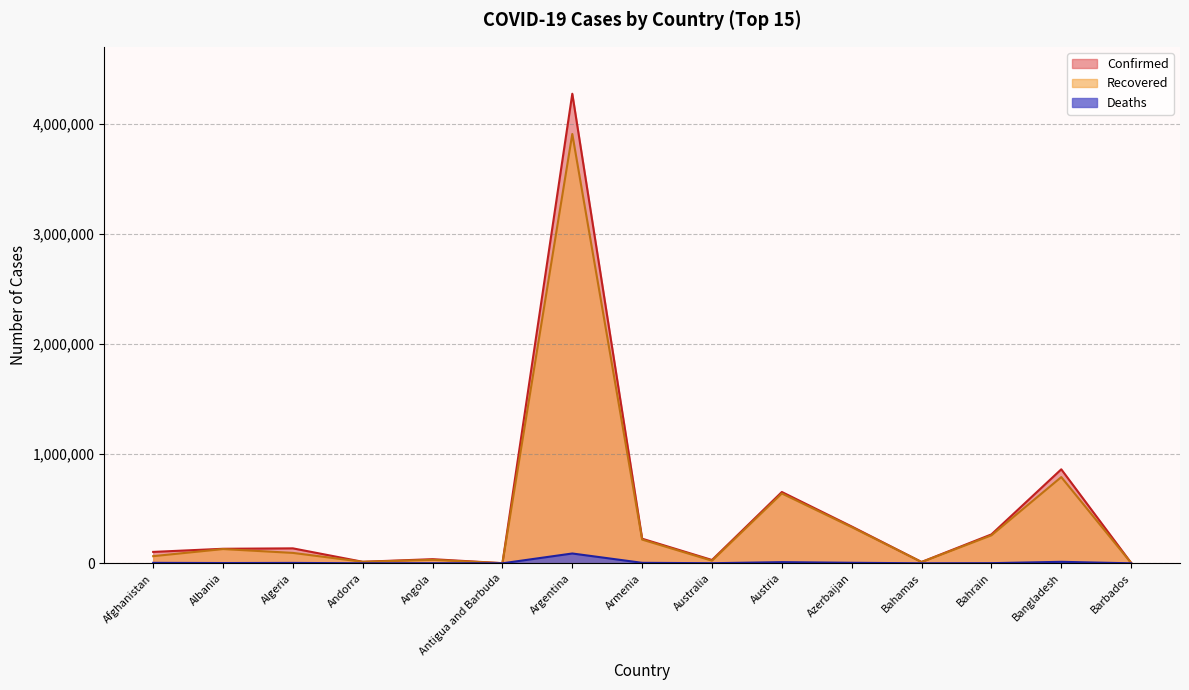

What is the sum of all Confirmed values?

7078774